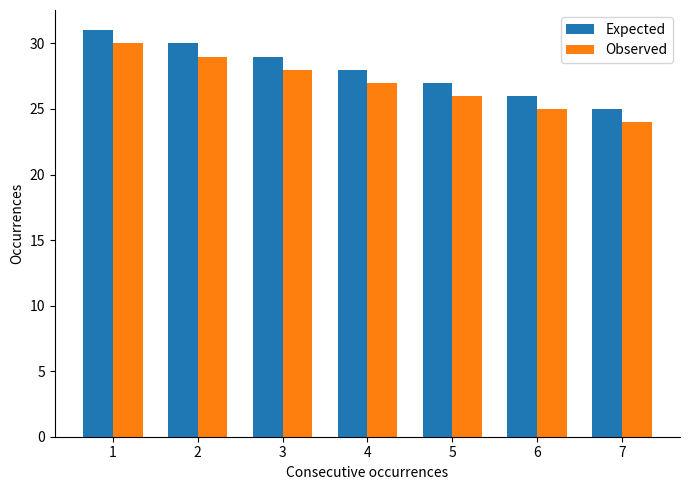

What is the greatest value displayed?

31